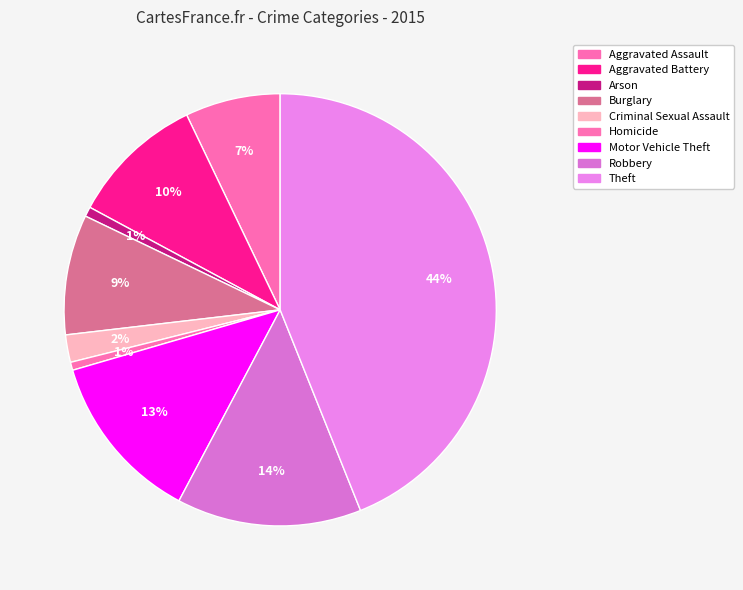

To the nearest percent, what portion does Motor Vehicle Theft represent?

13%